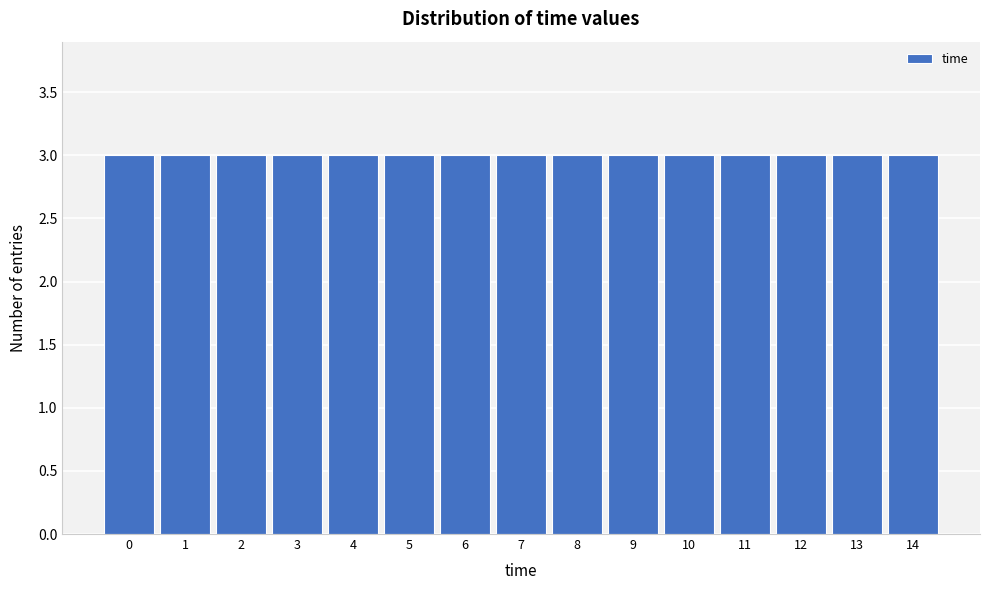

Reading left to right, list every bar in this chart as the range it spans on the x-axis followed by its height. The values are not printed on the chart, so give them approximately, as read against the axis.

-0.5 to 0.5: 3
0.5 to 1.5: 3
1.5 to 2.5: 3
2.5 to 3.5: 3
3.5 to 4.5: 3
4.5 to 5.5: 3
5.5 to 6.5: 3
6.5 to 7.5: 3
7.5 to 8.5: 3
8.5 to 9.5: 3
9.5 to 10.5: 3
10.5 to 11.5: 3
11.5 to 12.5: 3
12.5 to 13.5: 3
13.5 to 14.5: 3